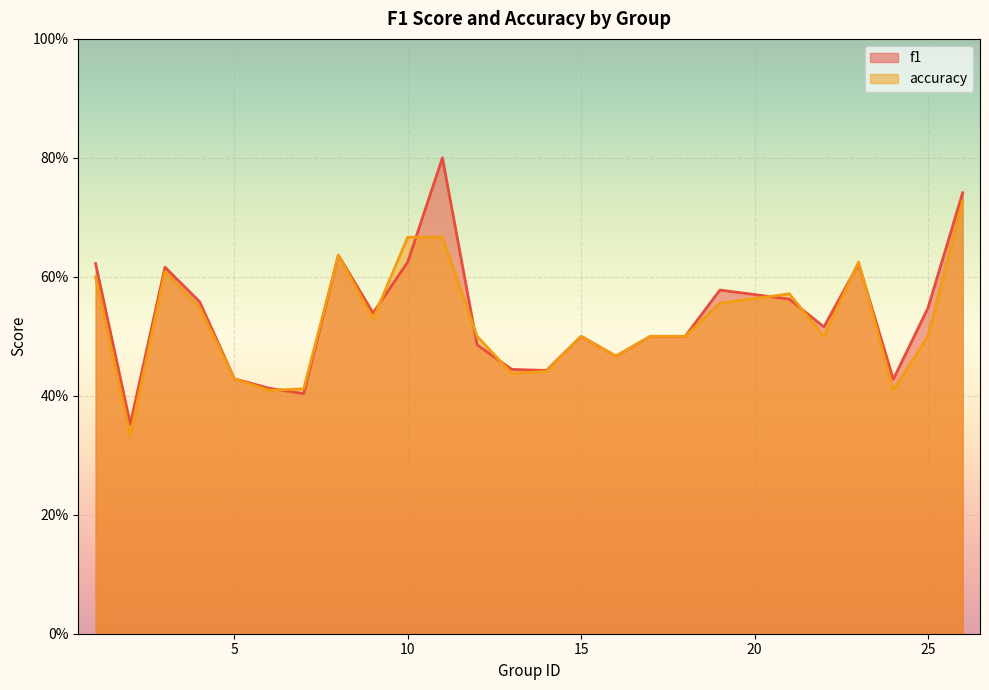

What value does the accuracy series have at 12?

0.5